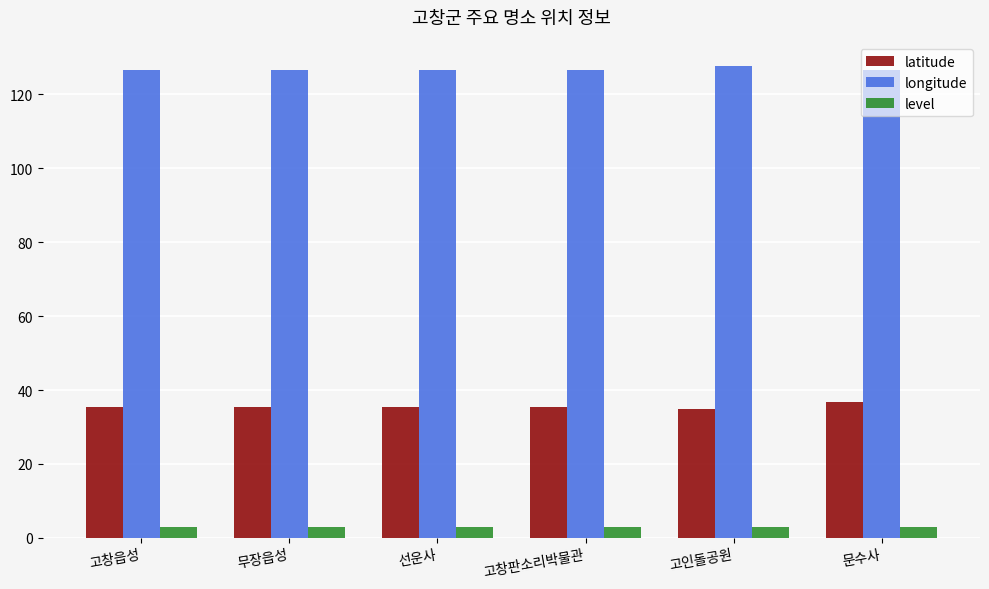

Rank the series by their average value, from highest to lowest.

longitude, latitude, level